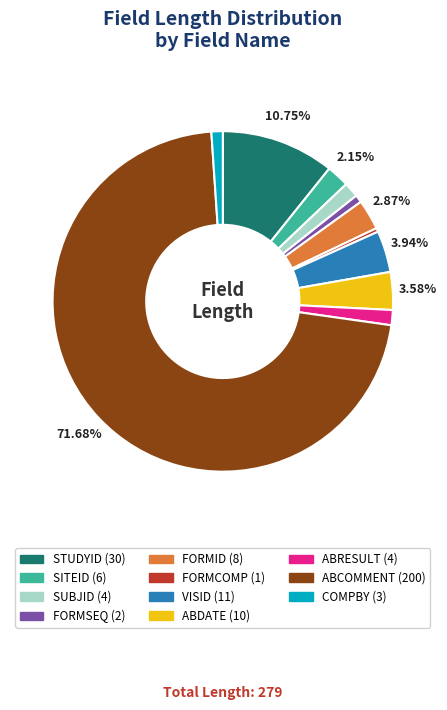

Which slice is the largest?

ABCOMMENT